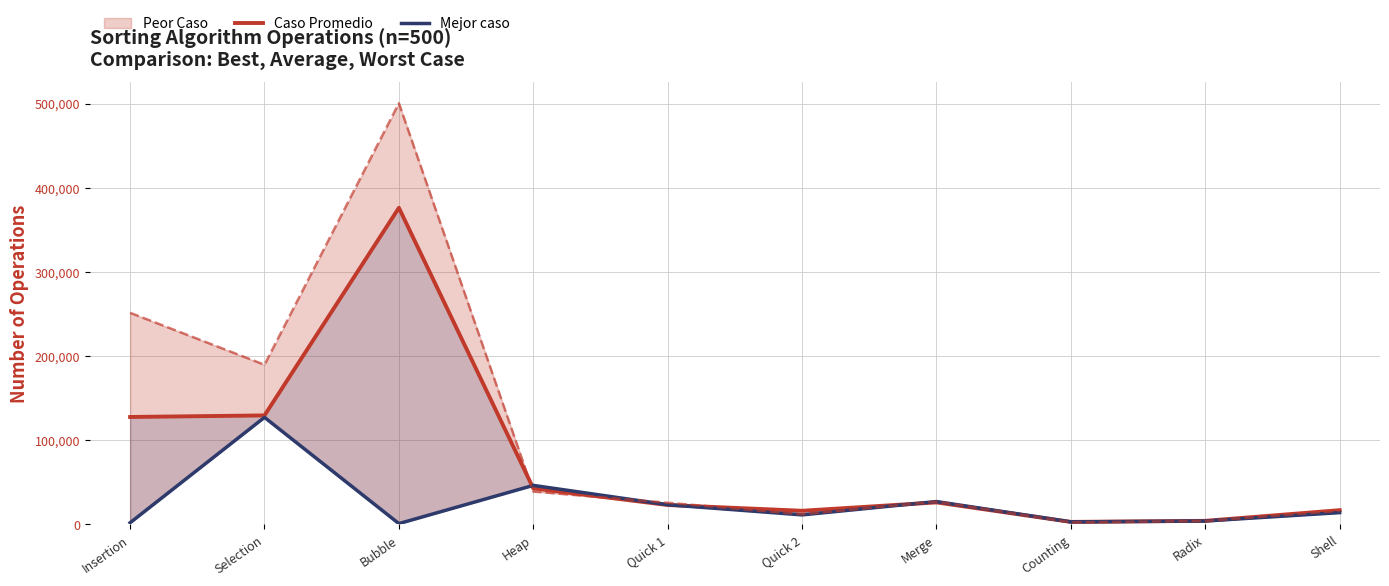

After their last crossing, which series has the higher values: Mejor caso or Caso Promedio?

Caso Promedio